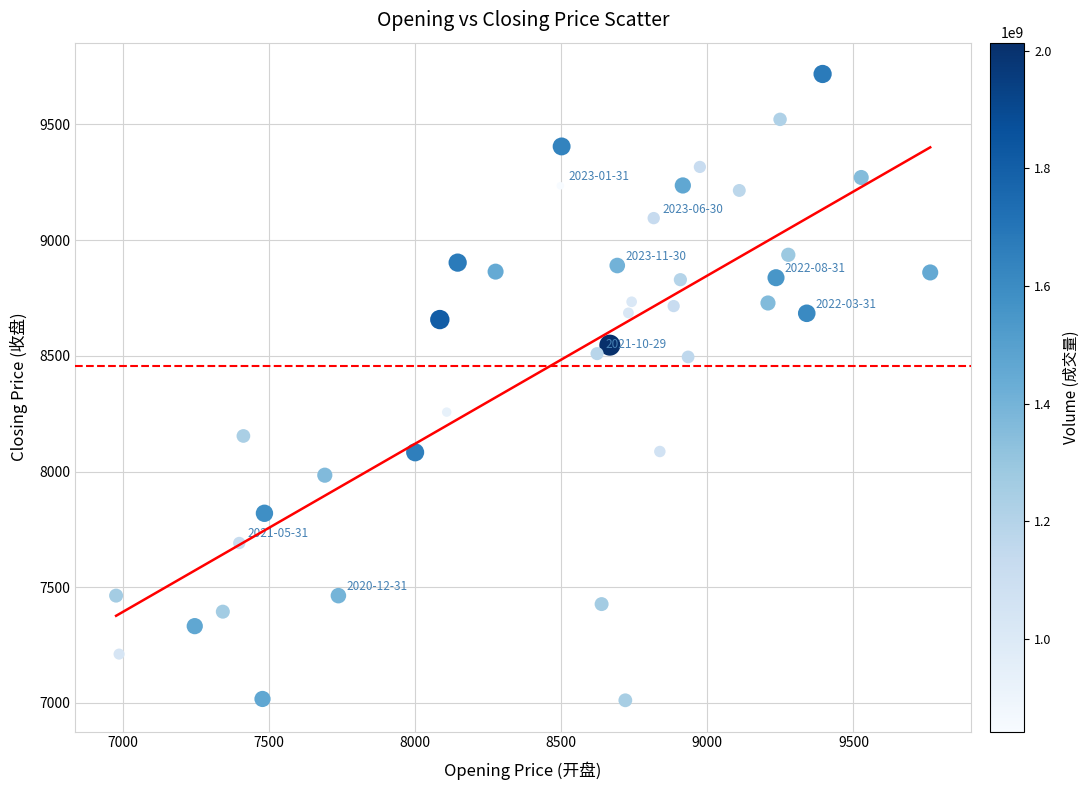

What is the range of X values (max minus min)?

2787.4